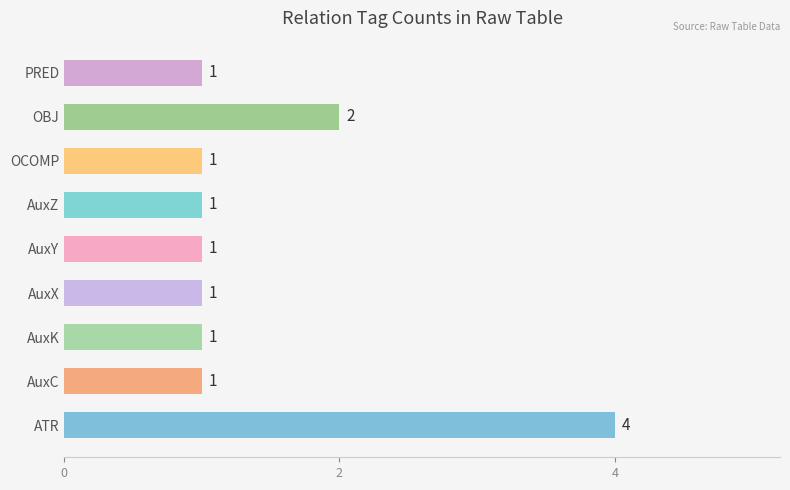

What is the smallest value displayed?

1